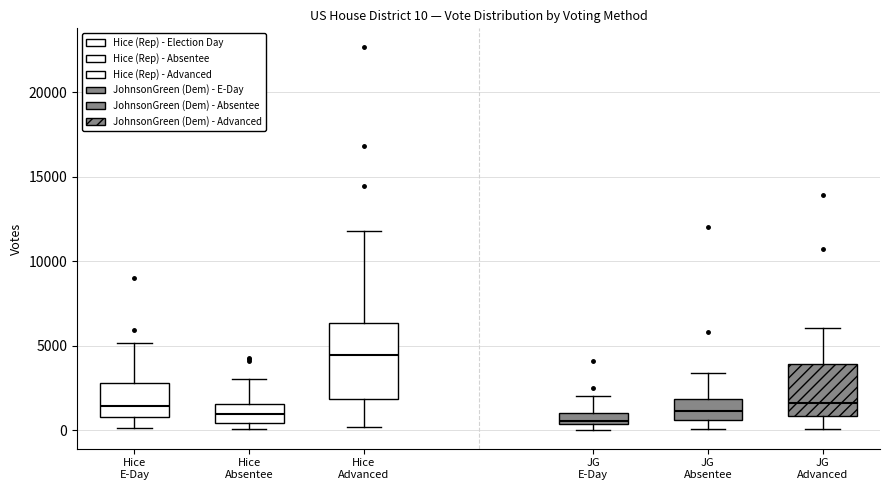

Which box is the tallest, from its lower edge to its upper edge?

Hice Advanced